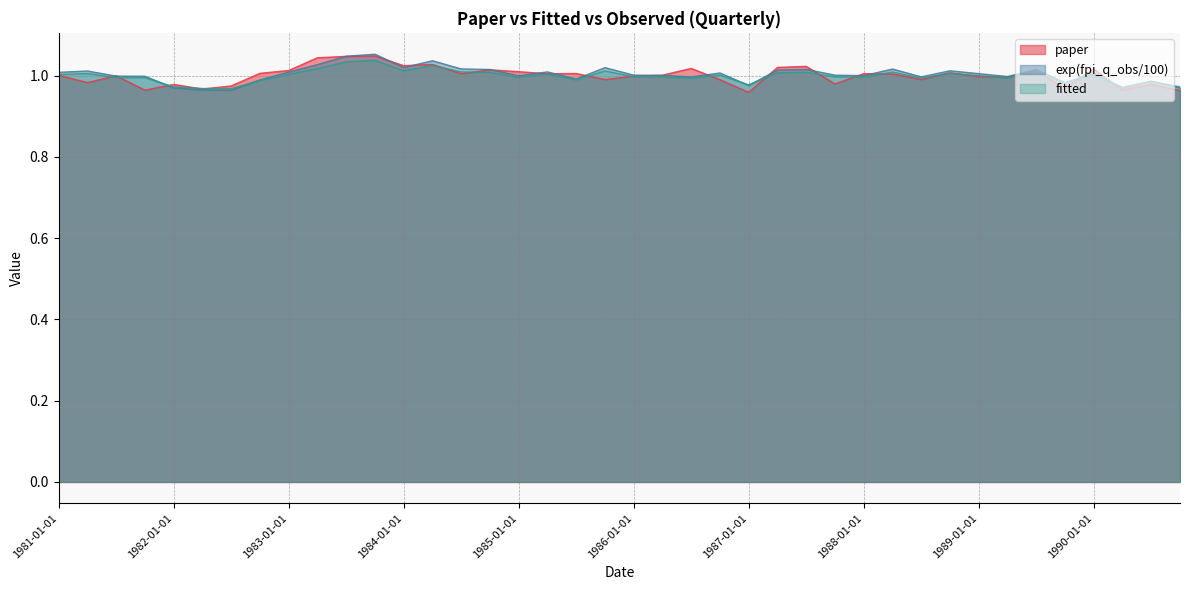

Reading left to right, what are all the values shown in this chart?

paper: 1981-01-01=1.0	1981-04-01=1.0	1981-07-01=1.0	1981-10-01=1.0	1982-01-01=1.0	1982-04-01=1.0	1982-07-01=1.0	1982-10-01=1.0	1983-01-01=1.0	1983-04-01=1.0	1983-07-01=1.0	1983-10-01=1.0	1984-01-01=1.0	1984-04-01=1.0	1984-07-01=1.0	1984-10-01=1.0	1985-01-01=1.0	1985-04-01=1.0	1985-07-01=1.0	1985-10-01=1.0	1986-01-01=1.0	1986-04-01=1.0	1986-07-01=1.0	1986-10-01=1.0	1987-01-01=1.0	1987-04-01=1.0	1987-07-01=1.0	1987-10-01=1.0	1988-01-01=1.0	1988-04-01=1.0	1988-07-01=1.0	1988-10-01=1.0	1989-01-01=1.0	1989-04-01=1.0	1989-07-01=1.0	1989-10-01=1.0	1990-01-01=1.0	1990-04-01=1.0	1990-07-01=1.0	1990-10-01=1.0
exp(fpi_q_obs/100): 1981-01-01=1.0	1981-04-01=1.0	1981-07-01=1.0	1981-10-01=1.0	1982-01-01=1.0	1982-04-01=1.0	1982-07-01=1.0	1982-10-01=1.0	1983-01-01=1.0	1983-04-01=1.0	1983-07-01=1.0	1983-10-01=1.1	1984-01-01=1.0	1984-04-01=1.0	1984-07-01=1.0	1984-10-01=1.0	1985-01-01=1.0	1985-04-01=1.0	1985-07-01=1.0	1985-10-01=1.0	1986-01-01=1.0	1986-04-01=1.0	1986-07-01=1.0	1986-10-01=1.0	1987-01-01=1.0	1987-04-01=1.0	1987-07-01=1.0	1987-10-01=1.0	1988-01-01=1.0	1988-04-01=1.0	1988-07-01=1.0	1988-10-01=1.0	1989-01-01=1.0	1989-04-01=1.0	1989-07-01=1.0	1989-10-01=1.0	1990-01-01=1.0	1990-04-01=1.0	1990-07-01=1.0	1990-10-01=1.0
fitted: 1981-01-01=1.0	1981-04-01=1.0	1981-07-01=1.0	1981-10-01=1.0	1982-01-01=1.0	1982-04-01=1.0	1982-07-01=1.0	1982-10-01=1.0	1983-01-01=1.0	1983-04-01=1.0	1983-07-01=1.0	1983-10-01=1.0	1984-01-01=1.0	1984-04-01=1.0	1984-07-01=1.0	1984-10-01=1.0	1985-01-01=1.0	1985-04-01=1.0	1985-07-01=1.0	1985-10-01=1.0	1986-01-01=1.0	1986-04-01=1.0	1986-07-01=1.0	1986-10-01=1.0	1987-01-01=1.0	1987-04-01=1.0	1987-07-01=1.0	1987-10-01=1.0	1988-01-01=1.0	1988-04-01=1.0	1988-07-01=1.0	1988-10-01=1.0	1989-01-01=1.0	1989-04-01=1.0	1989-07-01=1.0	1989-10-01=1.0	1990-01-01=1.0	1990-04-01=1.0	1990-07-01=1.0	1990-10-01=1.0